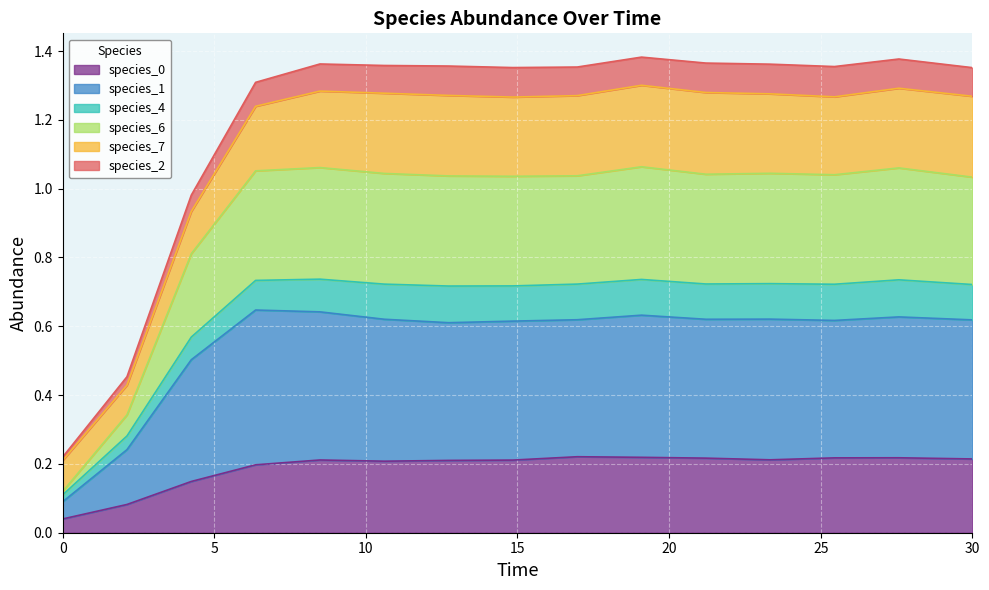

Count the species_0 values in the range 0 to 1.

15